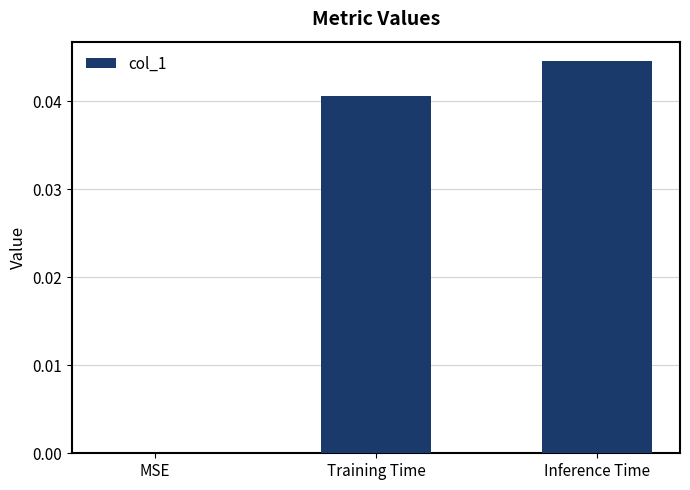

The value at Inference Time is 0.0. True or false?

True